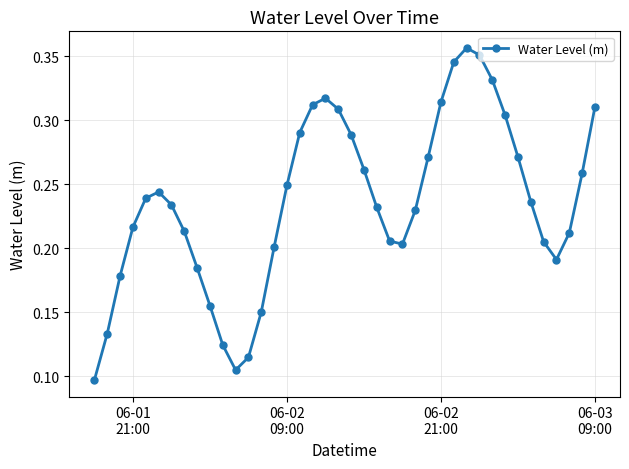

True or false: the data has more than 0 interior local peaks.

True